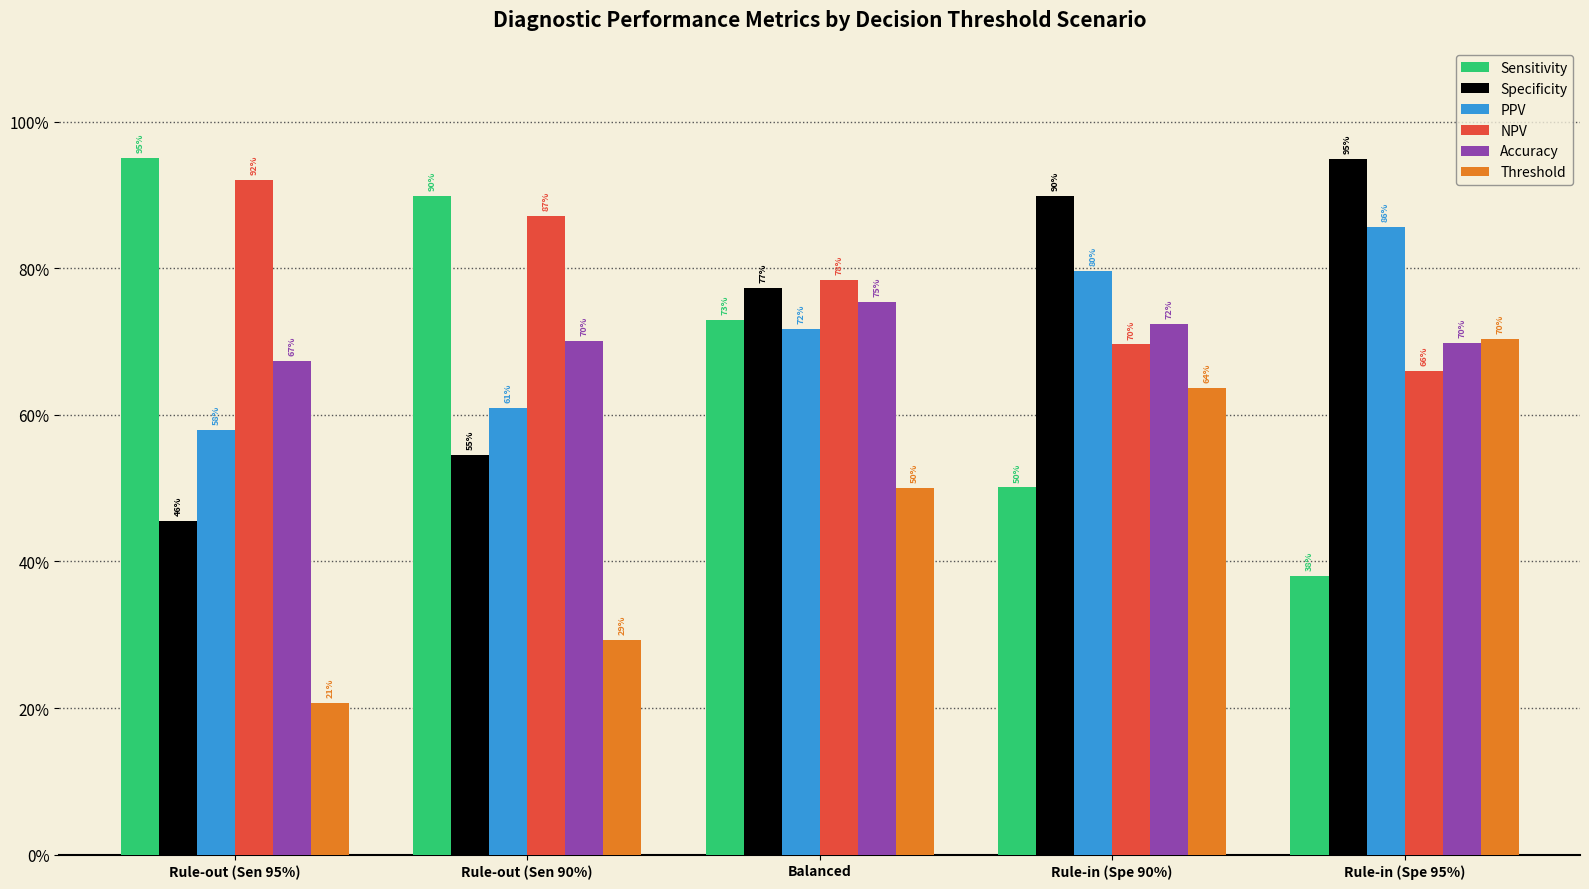

What is the sum of the Threshold values at Rule-in (Spe 90%) and Balanced?

1.1